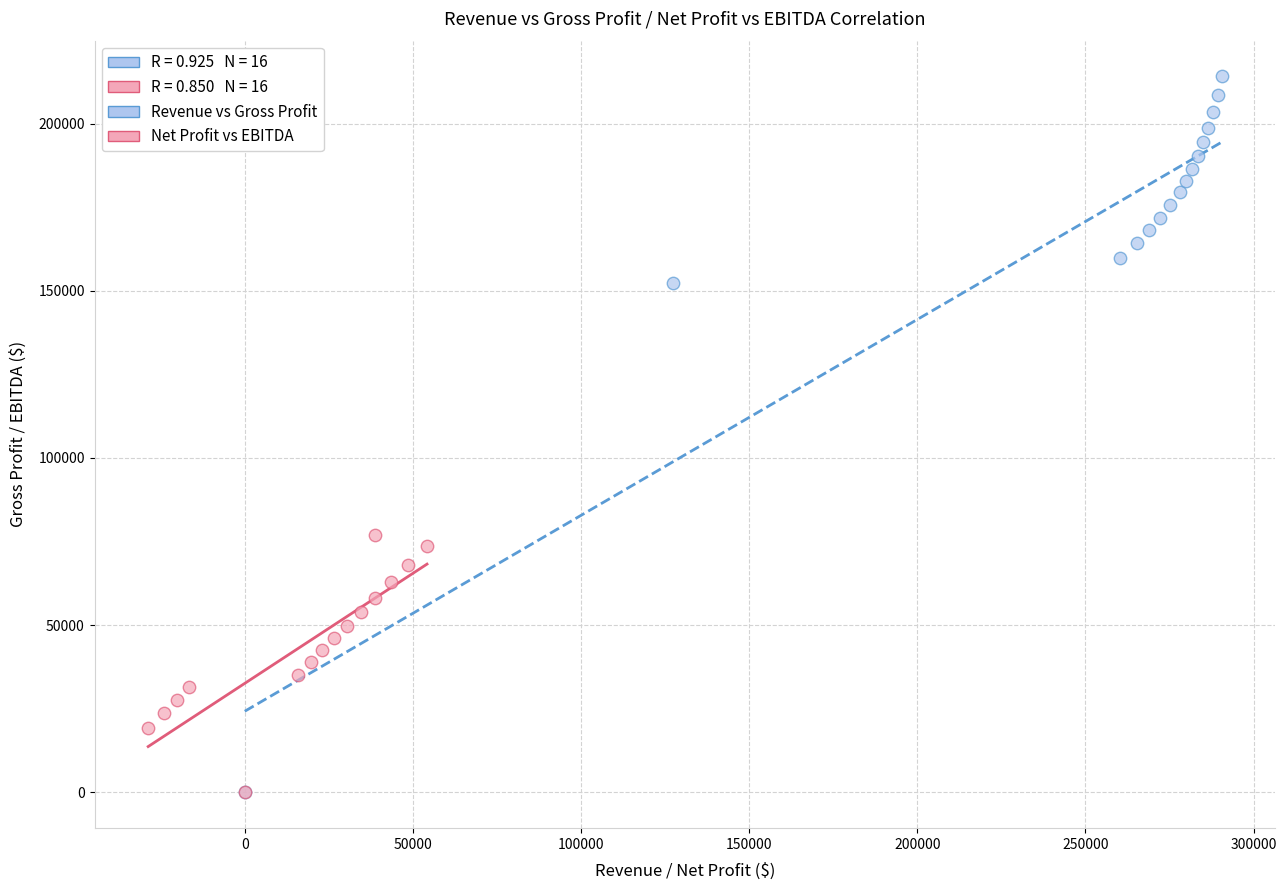

Which series contains the highest Y value?

Revenue vs Gross Profit